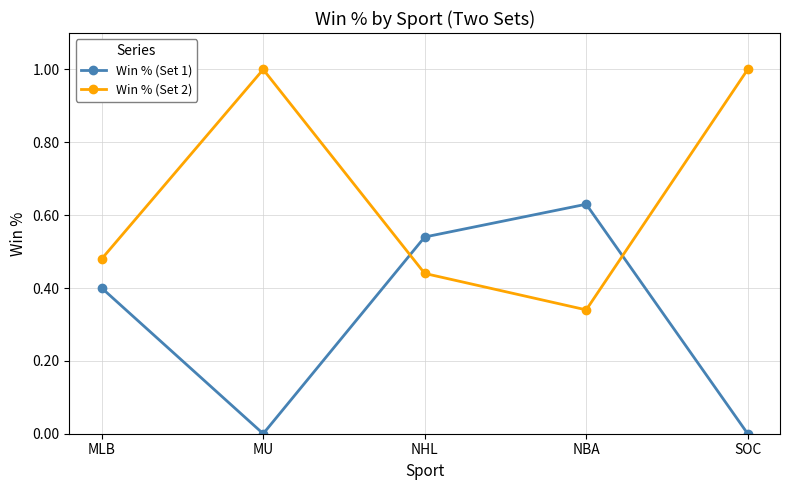

What is the difference between the second highest and minimum values in the Win % (Set 2) series?

0.7